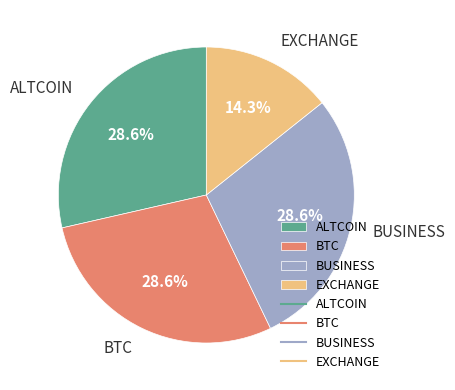

To the nearest percent, what is the average slice percentage?

25%